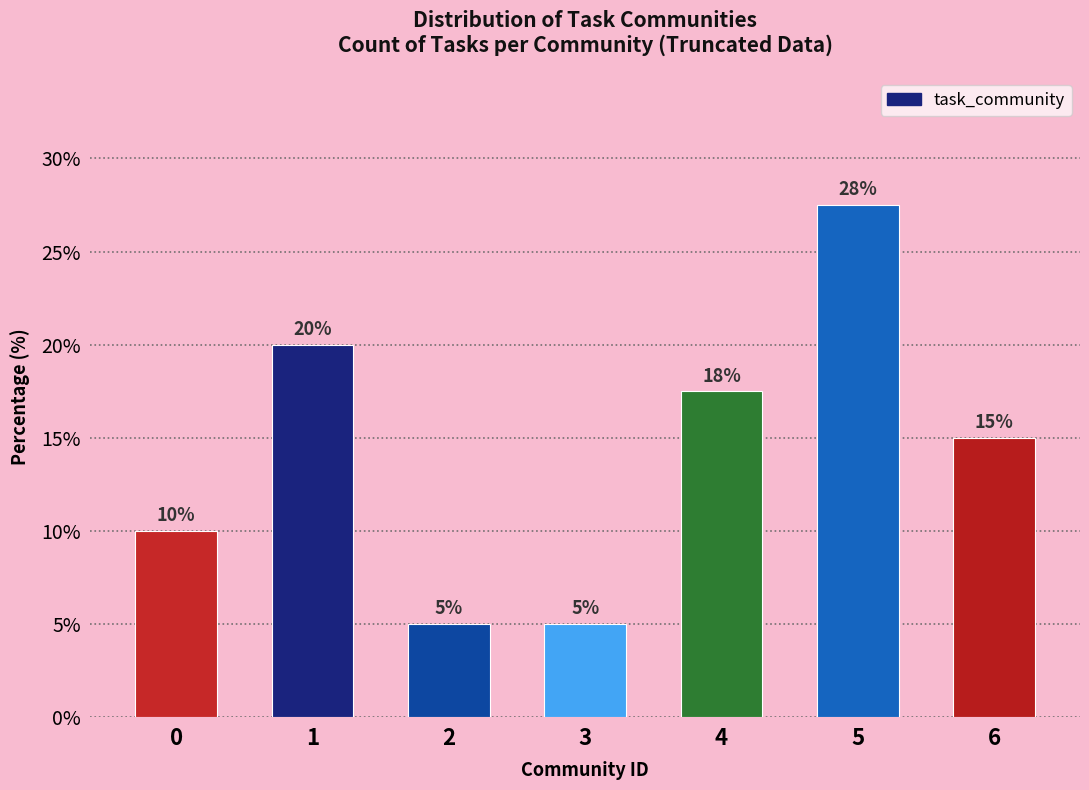

What is the value of the 7th bar from the left?

15.0